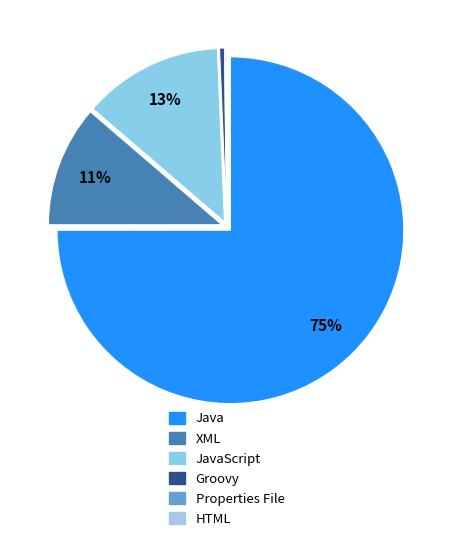

Combined, do Properties File and XML account for over 50%?

No